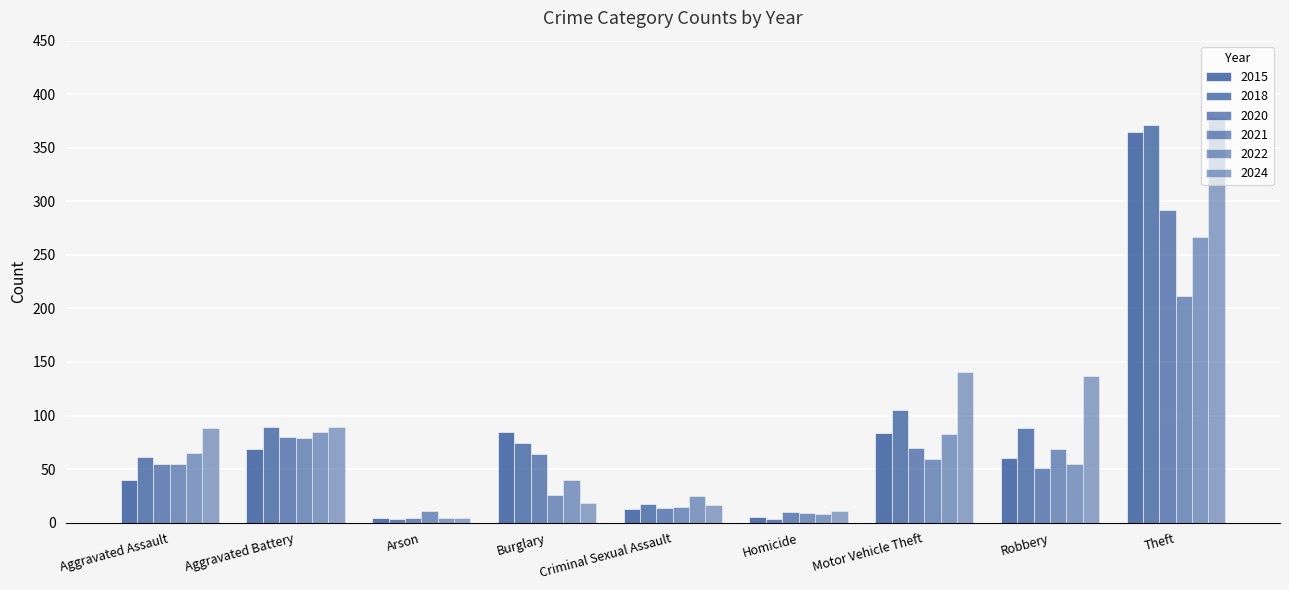

List the labels in order of 2021 value, largest first.

Theft, Aggravated Battery, Robbery, Motor Vehicle Theft, Aggravated Assault, Burglary, Criminal Sexual Assault, Arson, Homicide